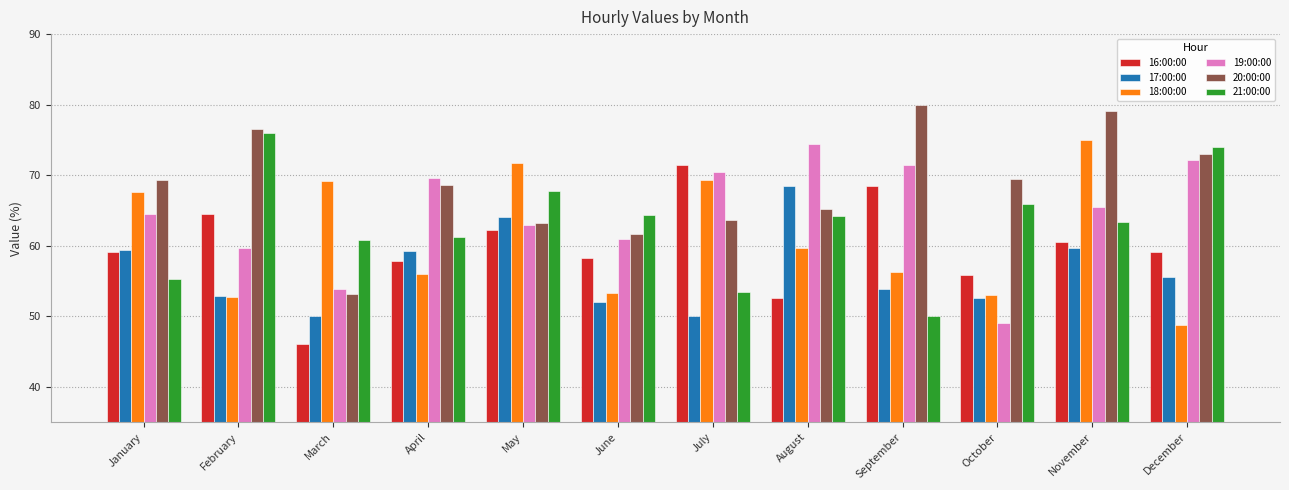

Between January and April, which series saw the biggest shift?

18:00:00